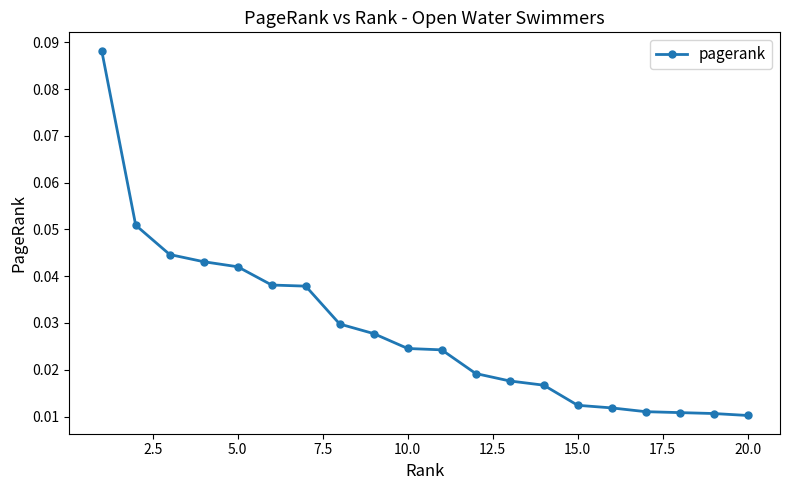

How many lines are shown in the chart?

1